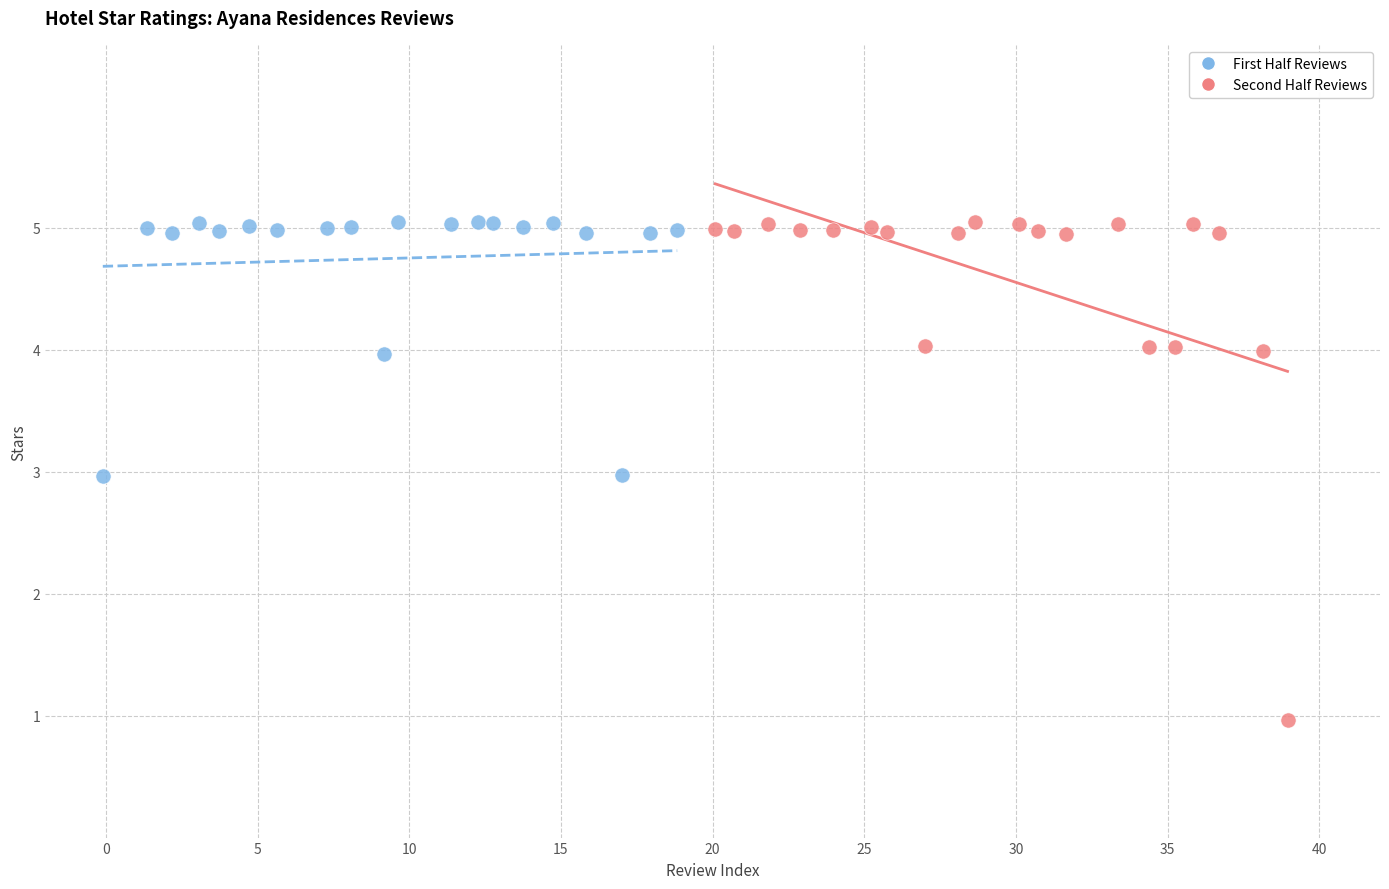

Which series reaches the minimum Y coordinate?

Second Half Reviews